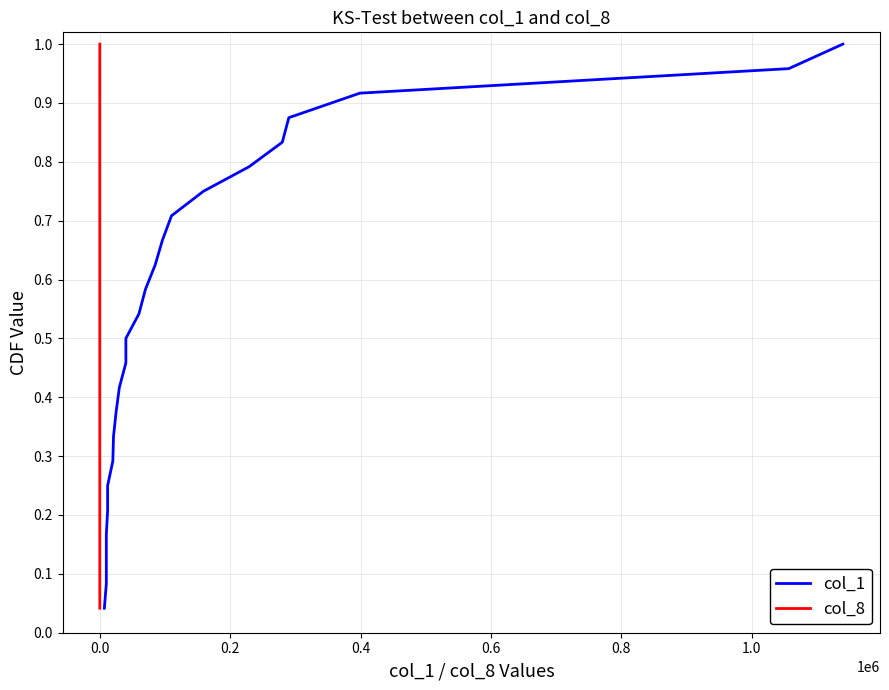

Which series has the largest range (max minus min)?

col_1